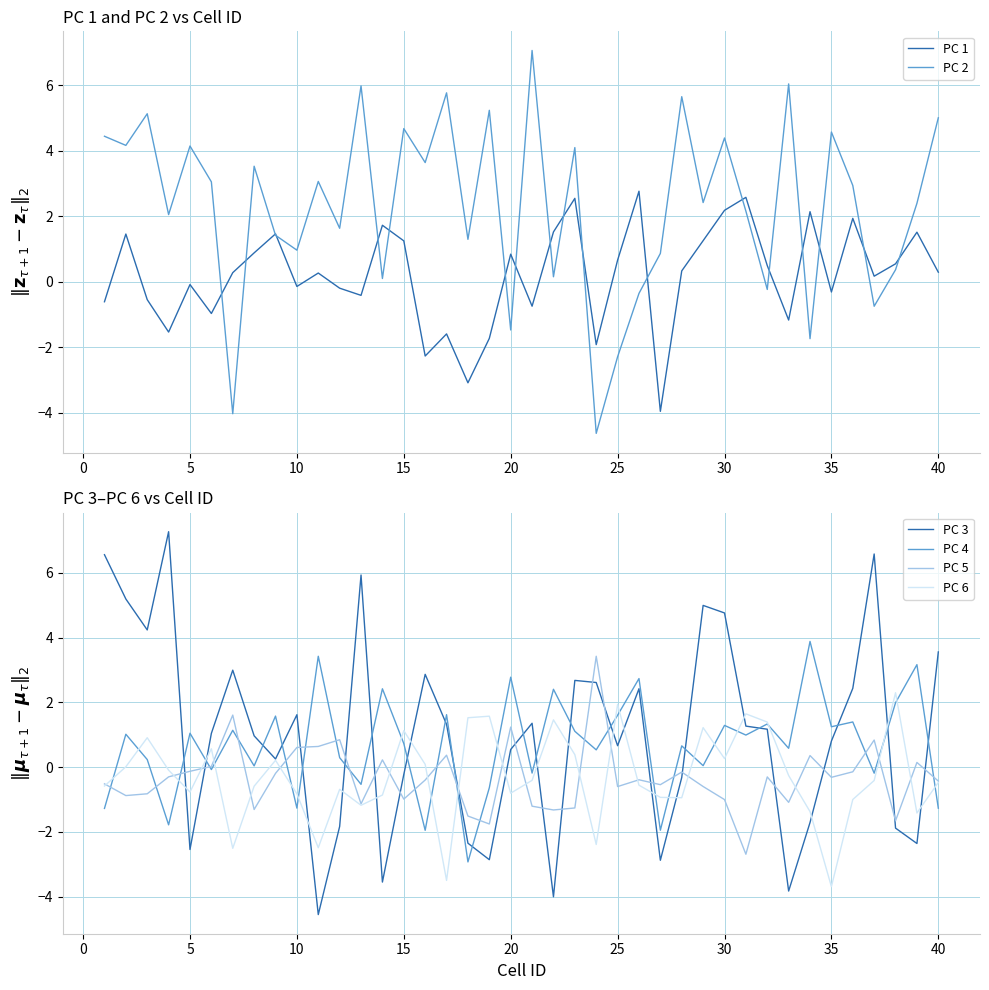

The PC 1 series shows 0.3 at 40. True or false?

True